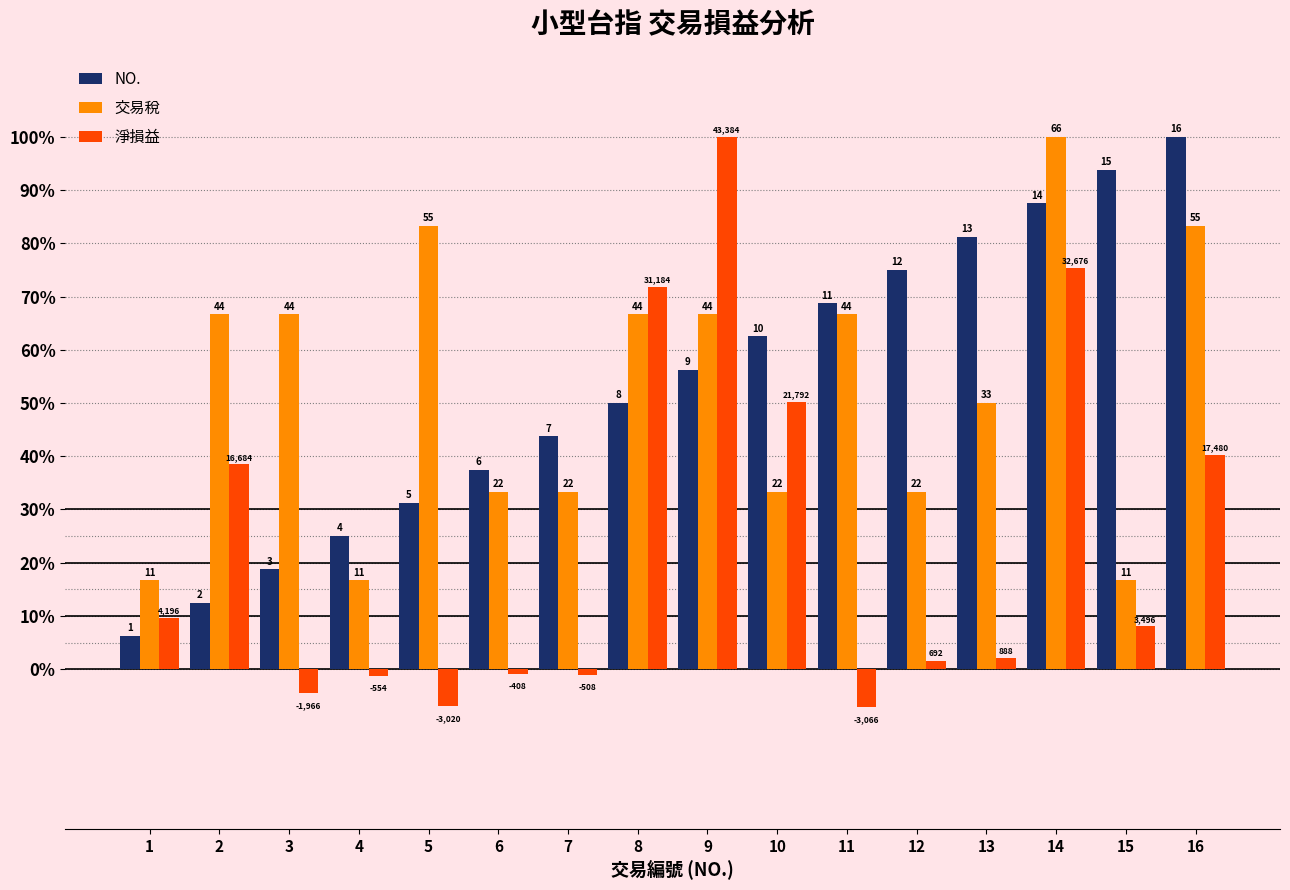

What is the approximate value of 淨損益 at 13?

2.0